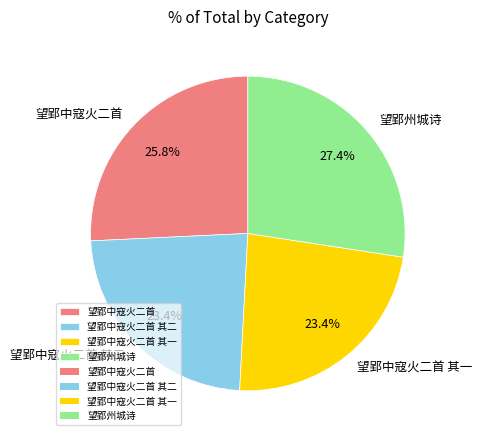

To the nearest percent, what is the difference between the largest and smallest slice percentages?

4%